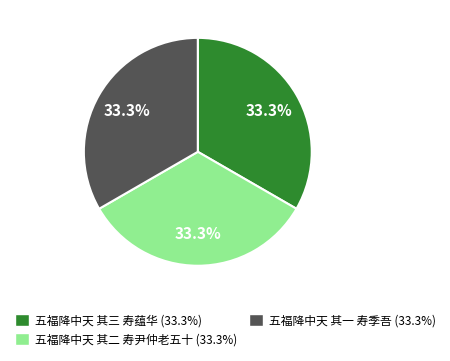

True or false: 五福降中天 其三 寿蕴华 accounts for 33% of the total.

True